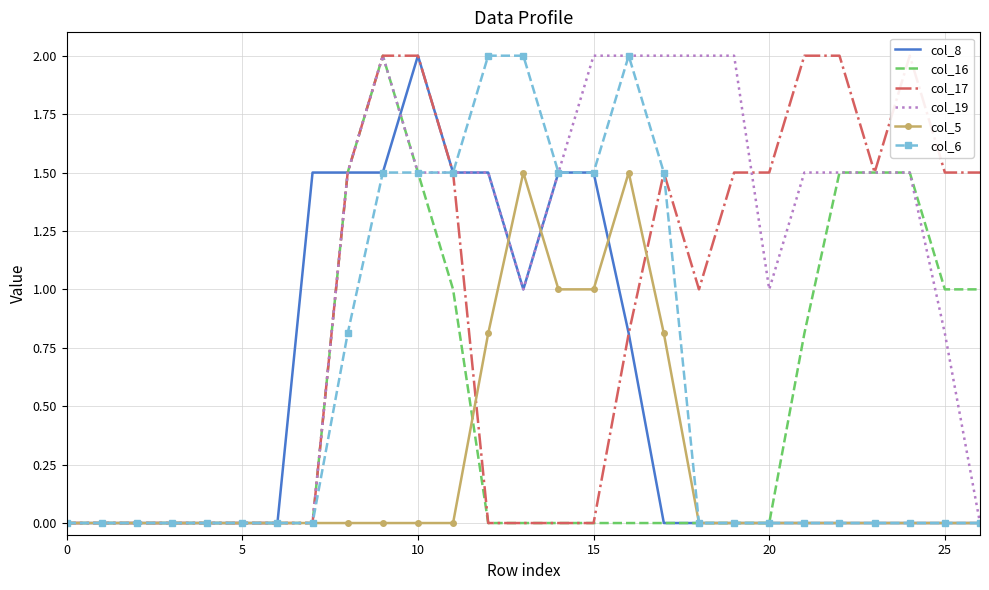

What is the average value of the col_6 series?

0.6